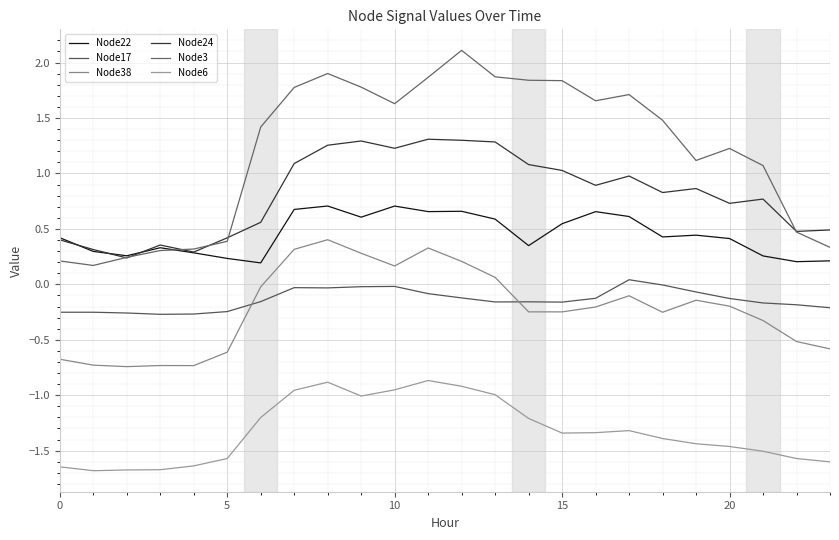

At which label is Node22 closest to 0?

6